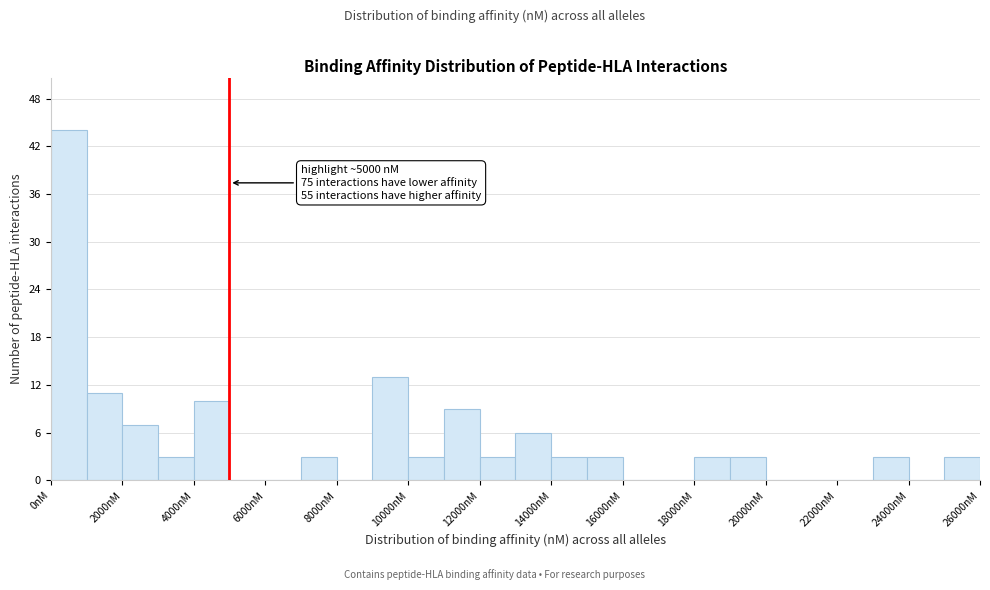

Over which range of the x-axis is the bar tallest?

0 to 1000